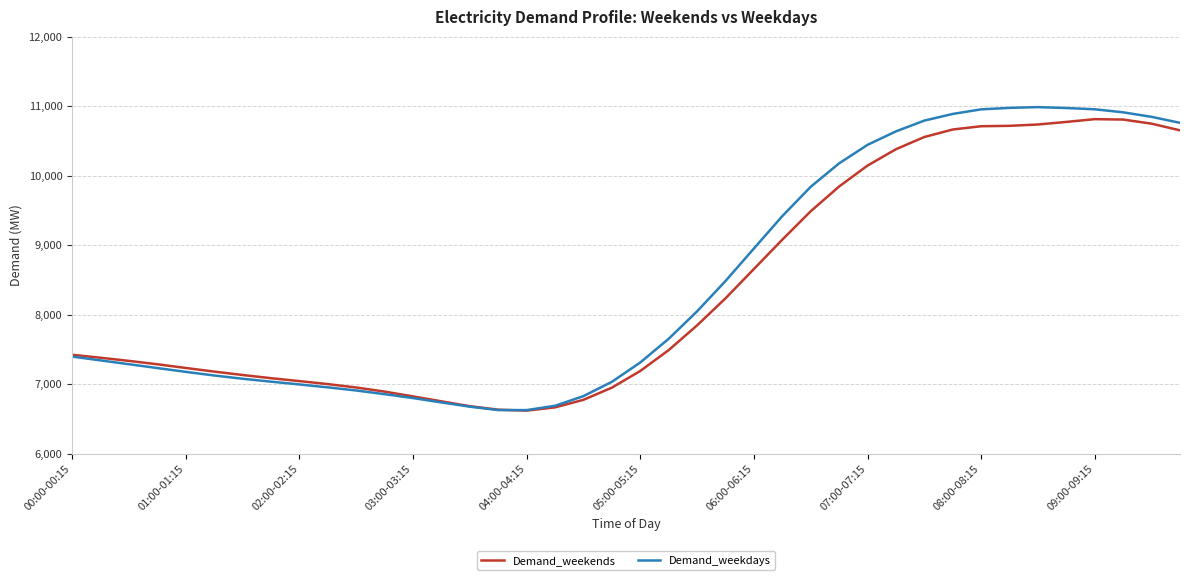

Which series has the widest spread of values?

Demand_weekdays